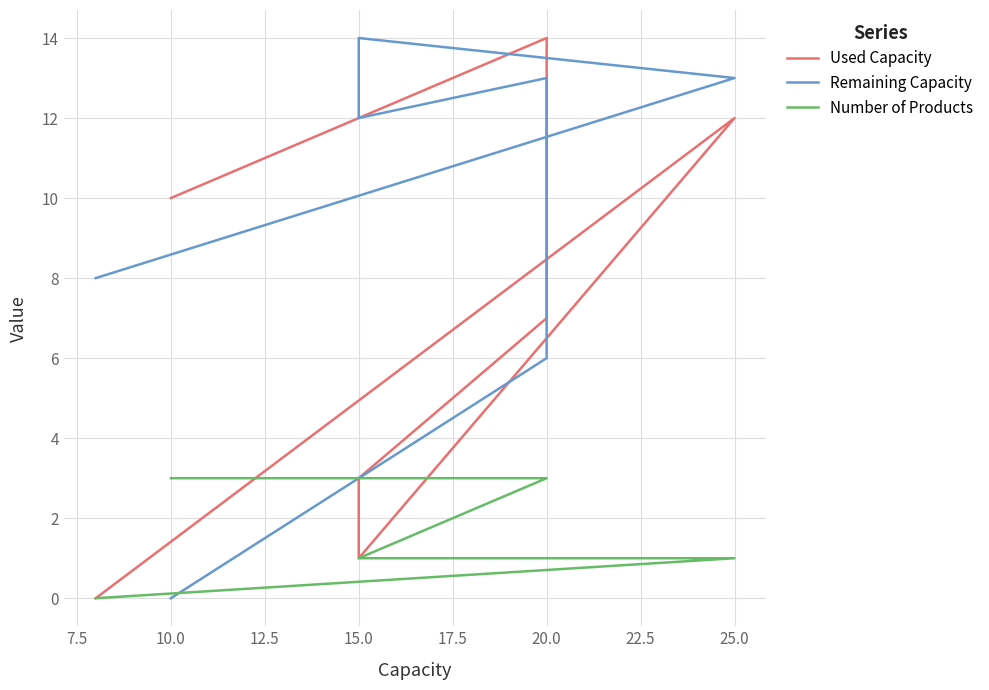

Is this an area chart (filled region under the line)?

No